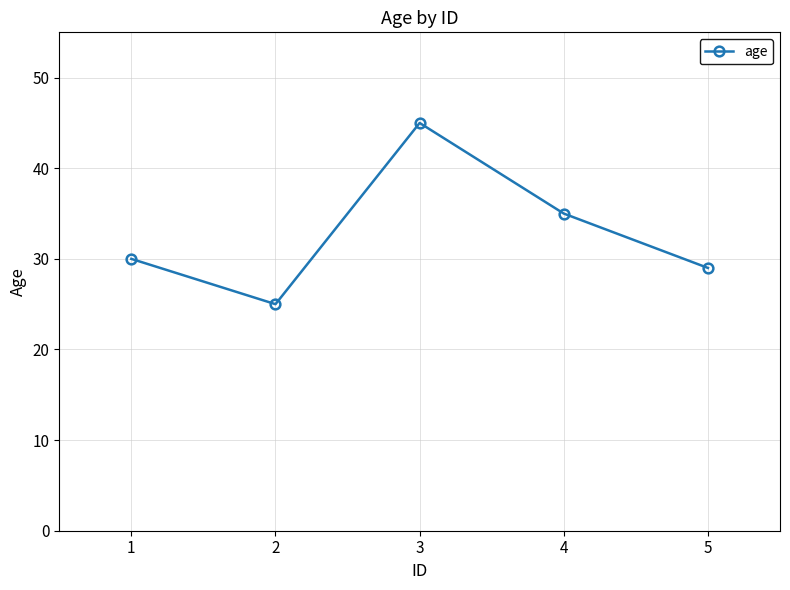

Is it true that the value at 1 is 52?

False